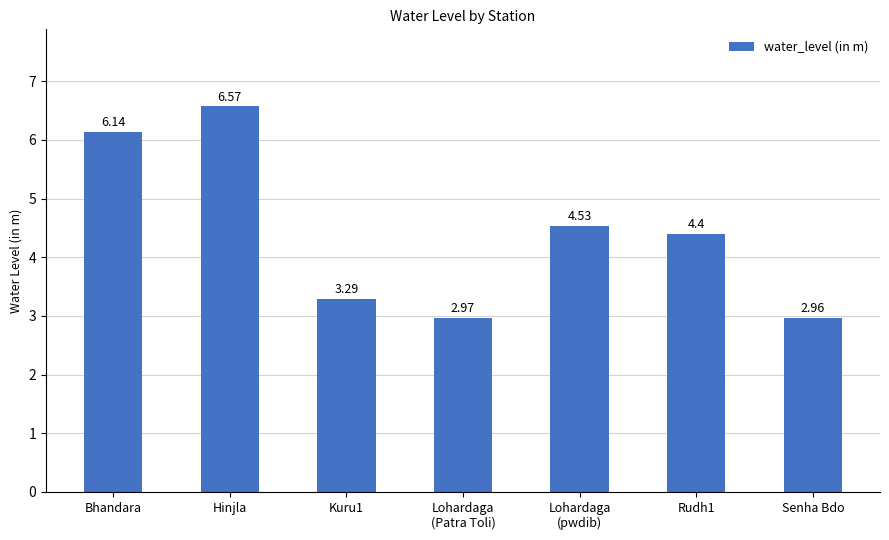

Between Lohardaga
(pwdib) and Kuru1, which is larger?

Lohardaga
(pwdib)